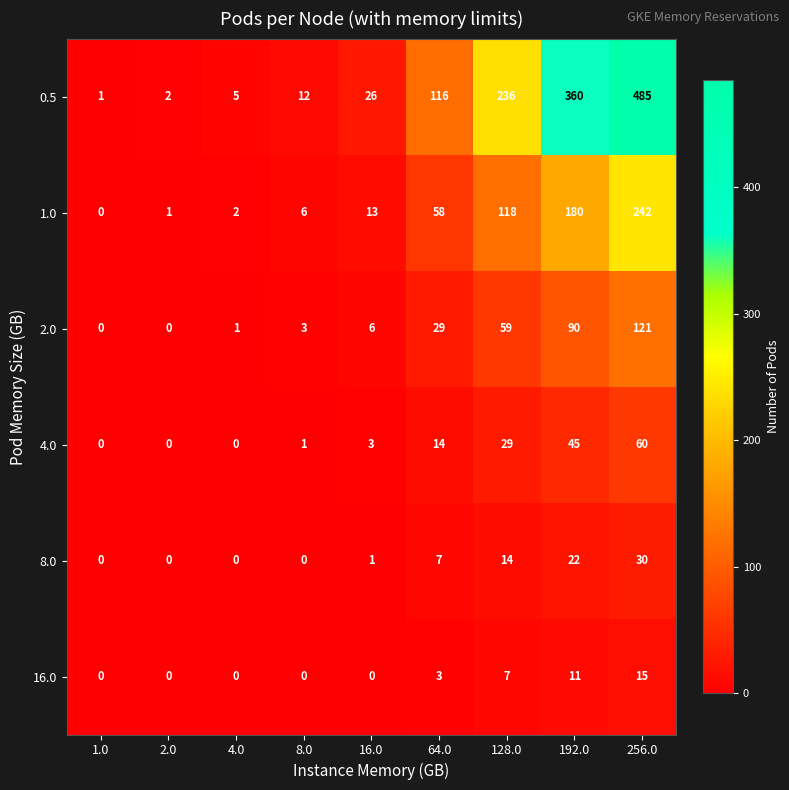

What is the total value across all series at 4.0?

8